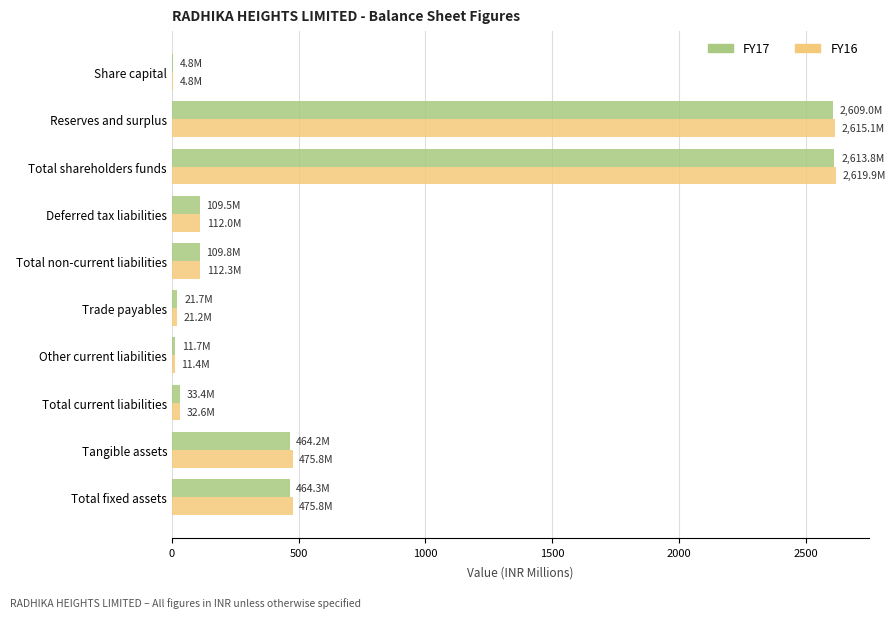

What are all the series names shown in the legend?

FY17, FY16